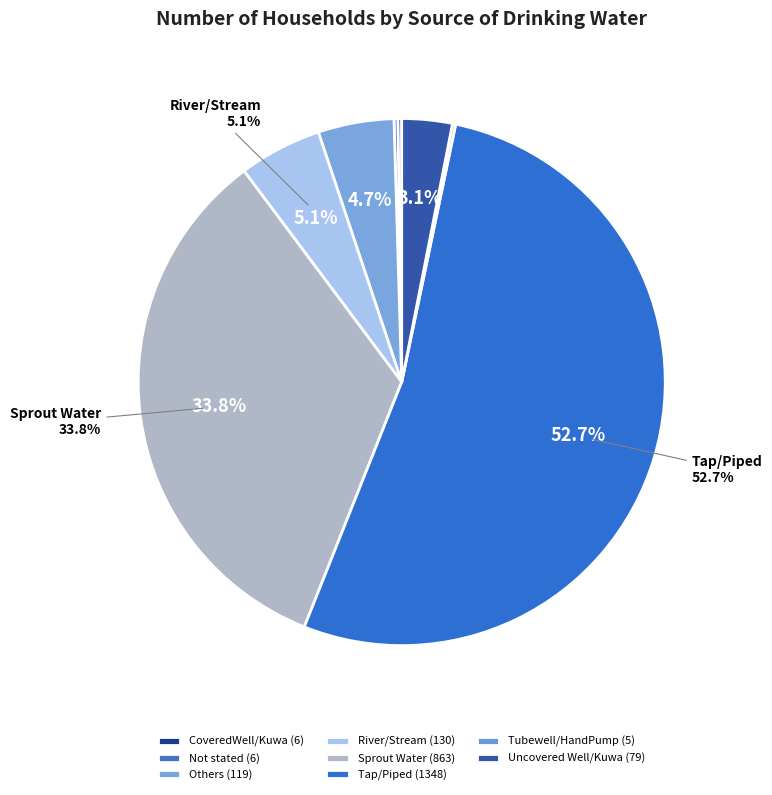

What is the smallest slice in the pie chart?

Tubewell/HandPump